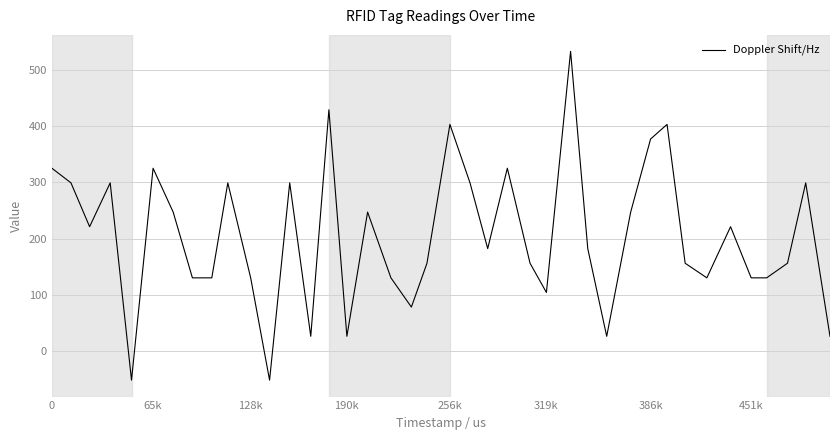

Is this an area chart (filled region under the line)?

No